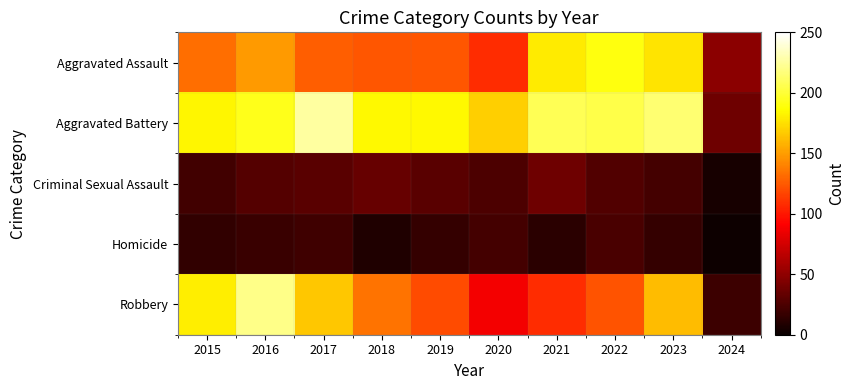

What is the difference between the highest and lowest values at 2022?

181